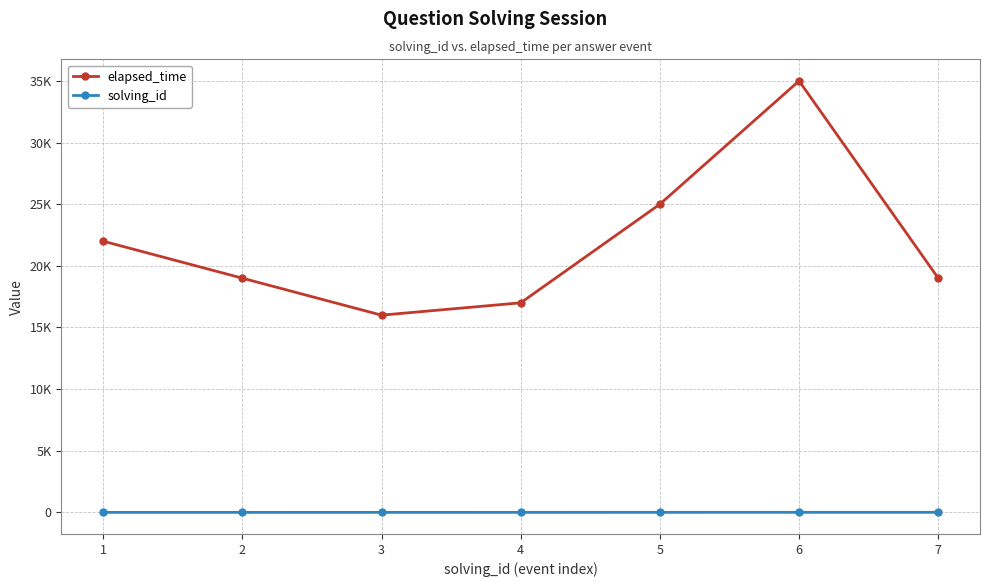

Is this an area chart (filled region under the line)?

No